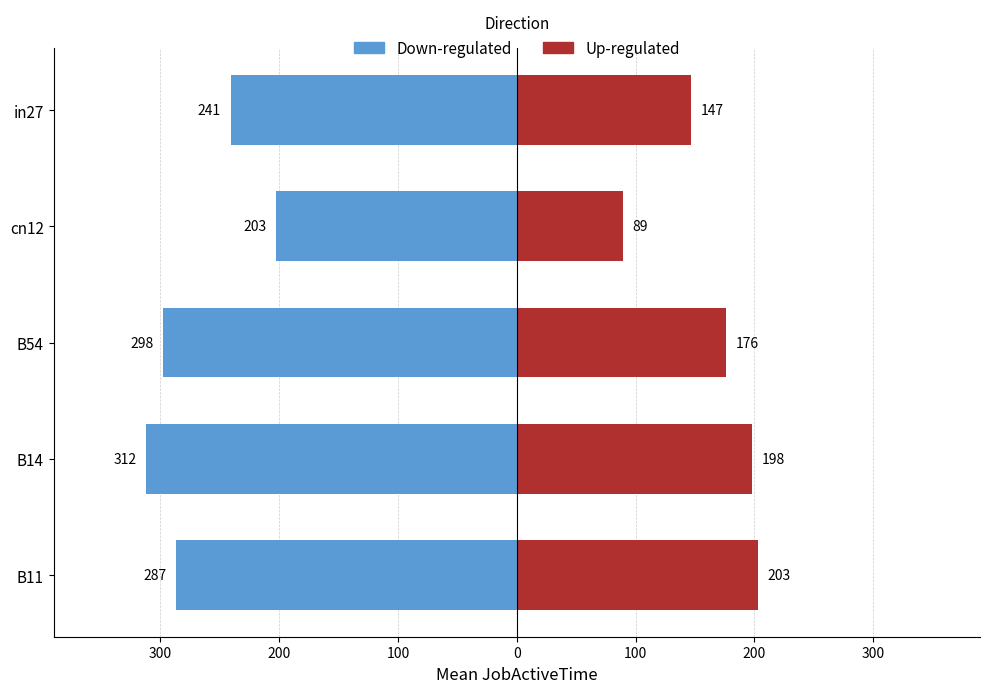

Does the chart contain any negative values?

Yes